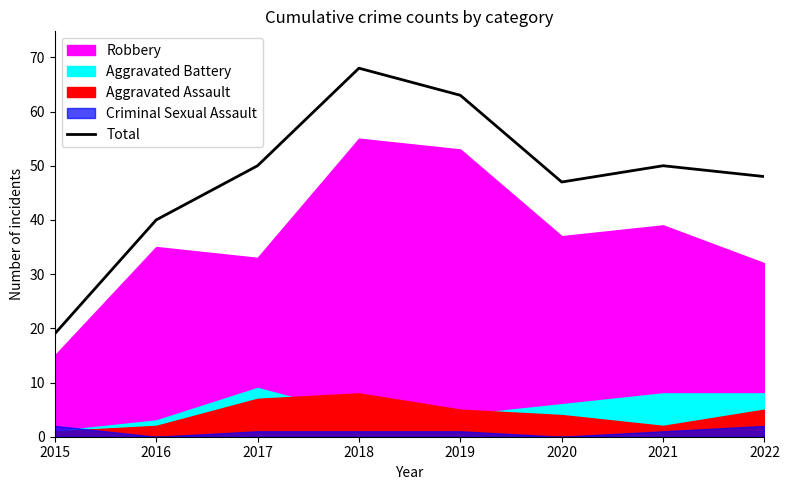

What is the minimum value shown in the chart?

19